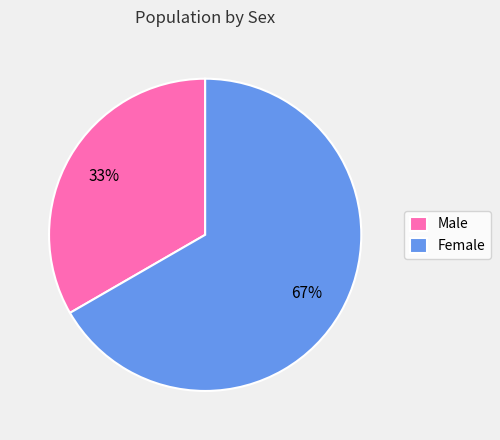

Combined, do Male and Female account for over 50%?

Yes